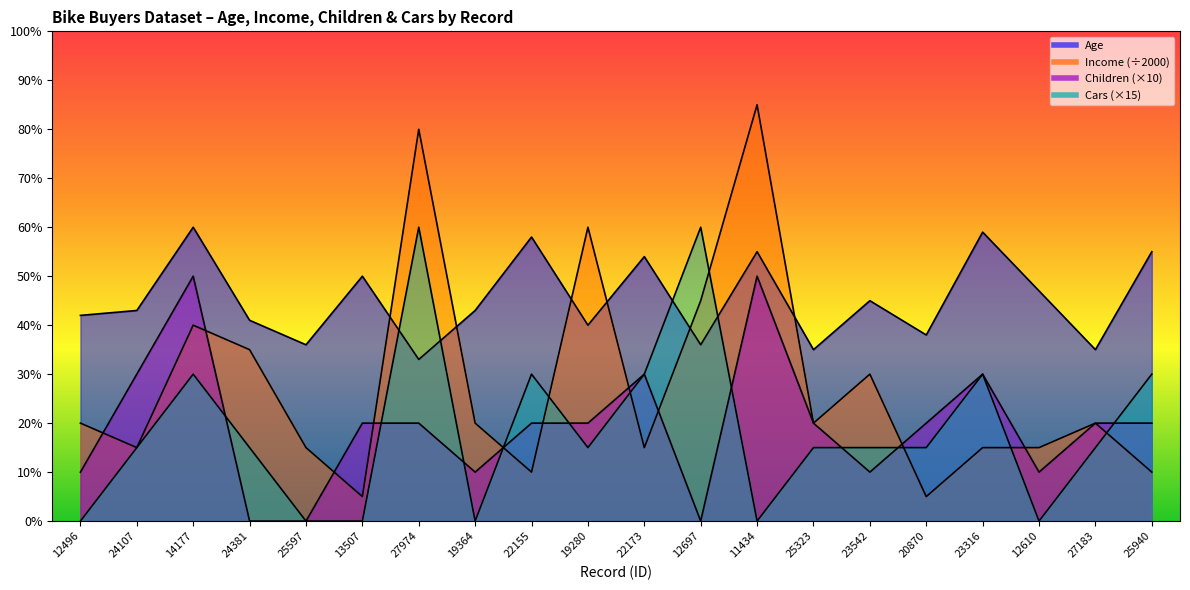

In Cars, how many points are higher than both neighbors (excluding endpoints)?

5